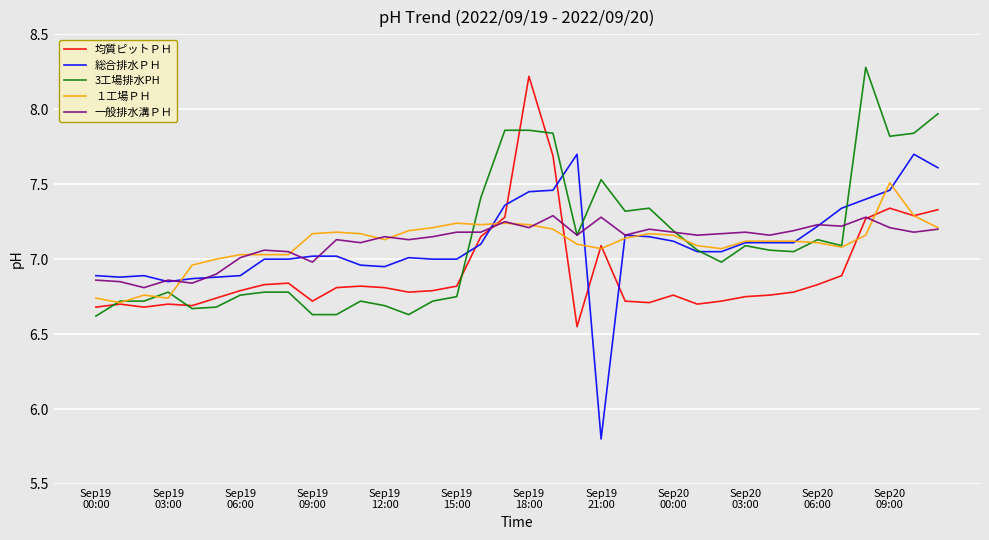

What is the smallest value displayed?

5.8